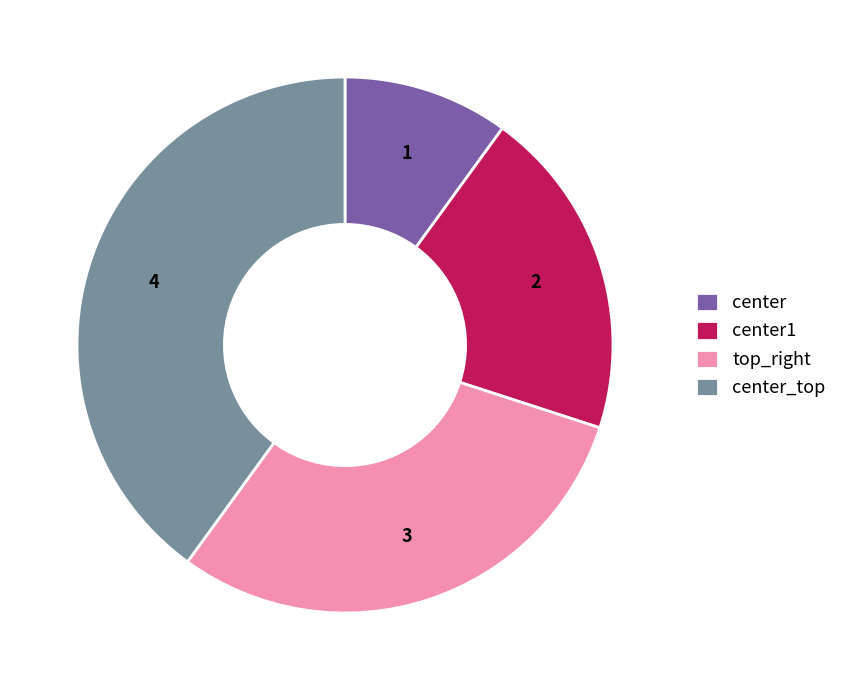

What is the smallest slice in the pie chart?

center